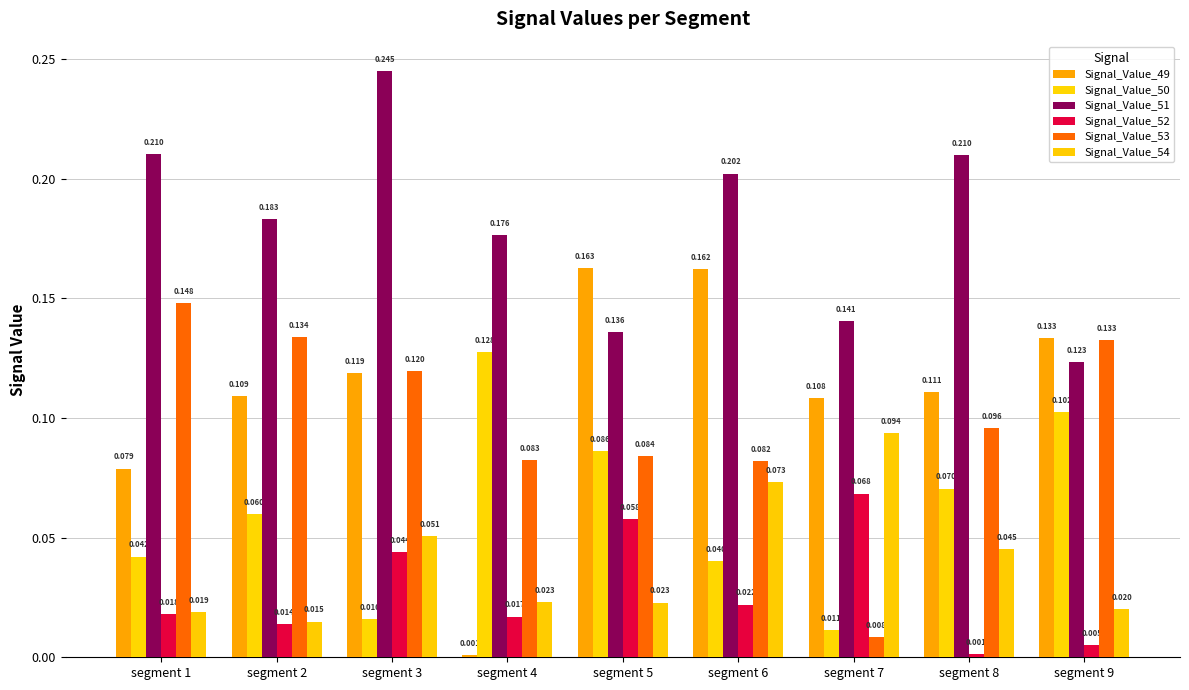

Does the chart contain stacked bars?

No